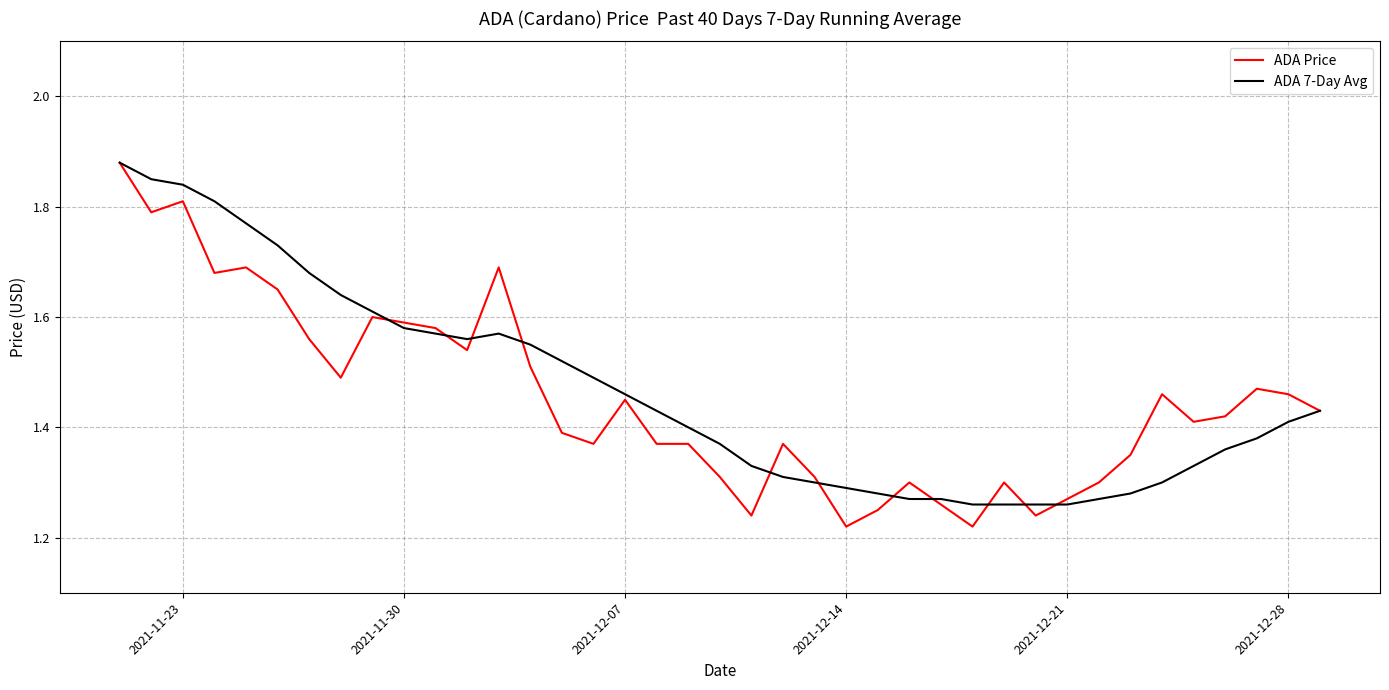

What position from the left is 2021-12-28?

39